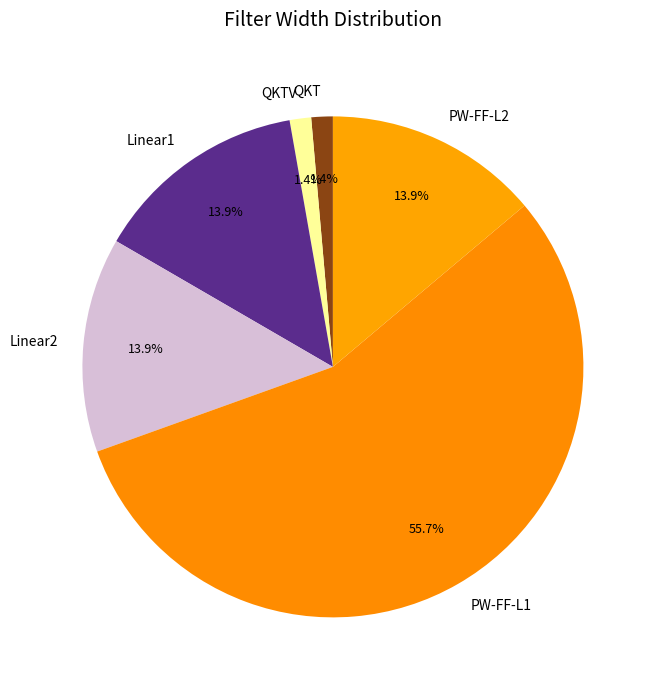

What percentage is the Linear1 slice, to the nearest percent?

14%